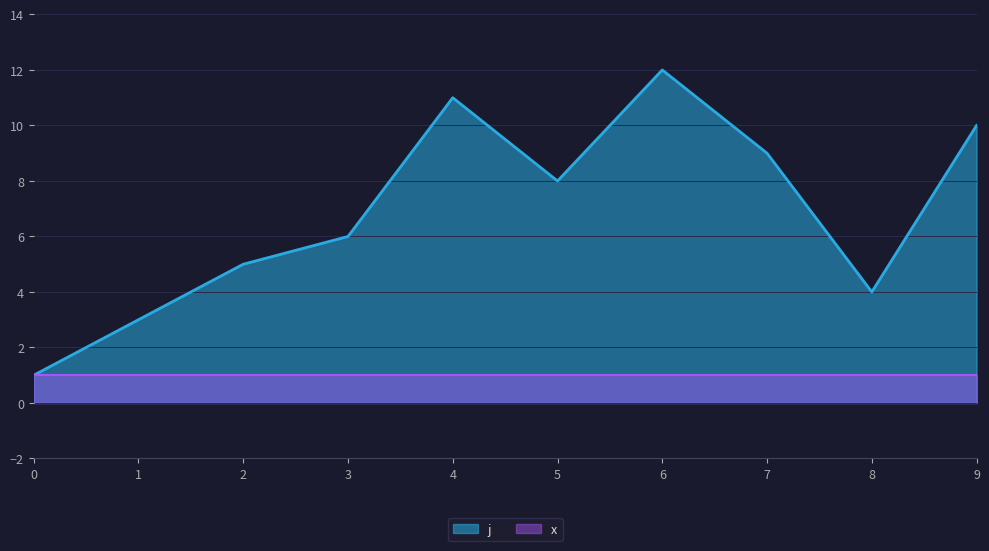

Reading left to right, what are all the values shown in this chart?

0=1	1=3	2=5	3=6	4=11	5=8	6=12	7=9	8=4	9=10